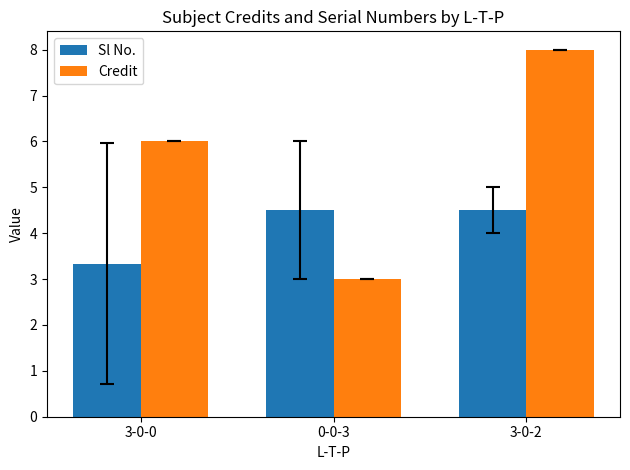

Reading left to right, extract all data points from this chart.

Sl No.: 3-0-0=3.3	0-0-3=4.5	3-0-2=4.5
Credit: 3-0-0=6.0	0-0-3=3.0	3-0-2=8.0